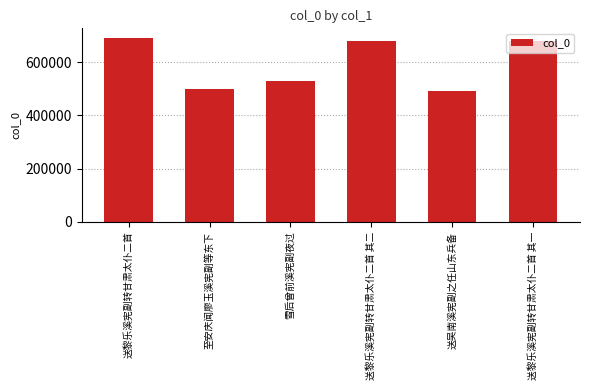

What is the difference between the values at 雪后曾前溪宪副夜过 and 送黎乐溪宪副转甘肃太仆二首?

161589